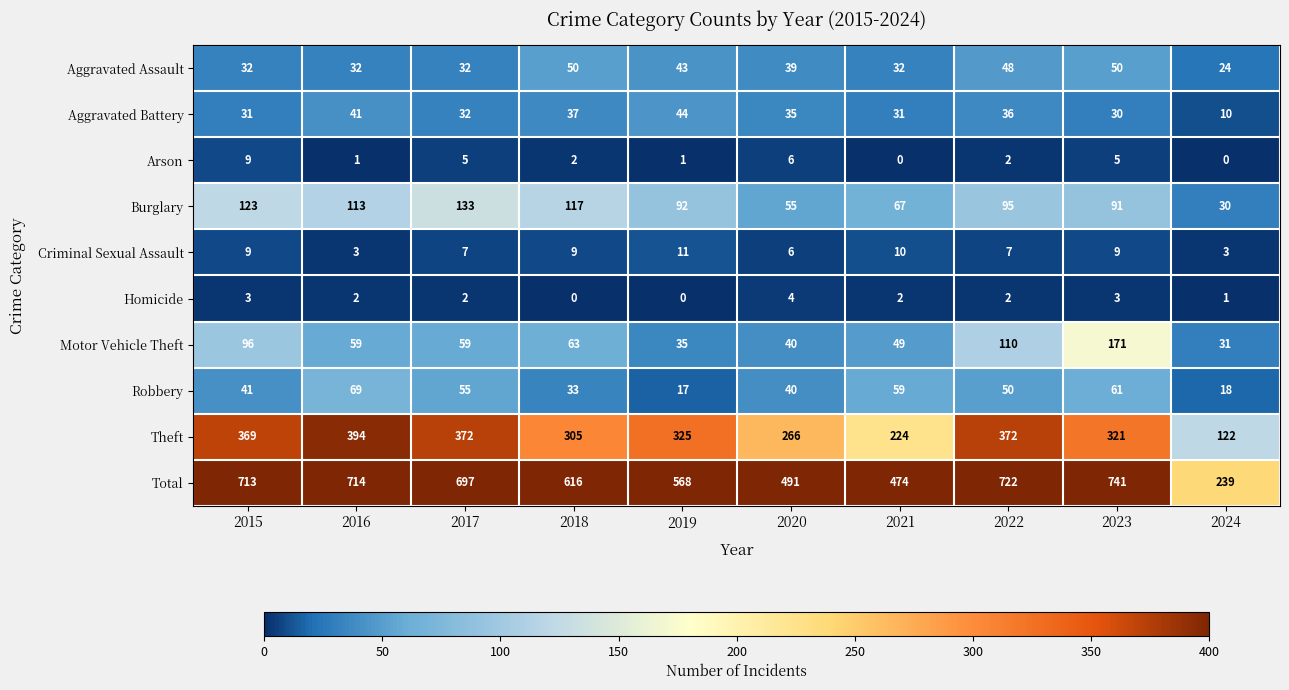

True or false: Total has a value of 1154 at 2015.

False